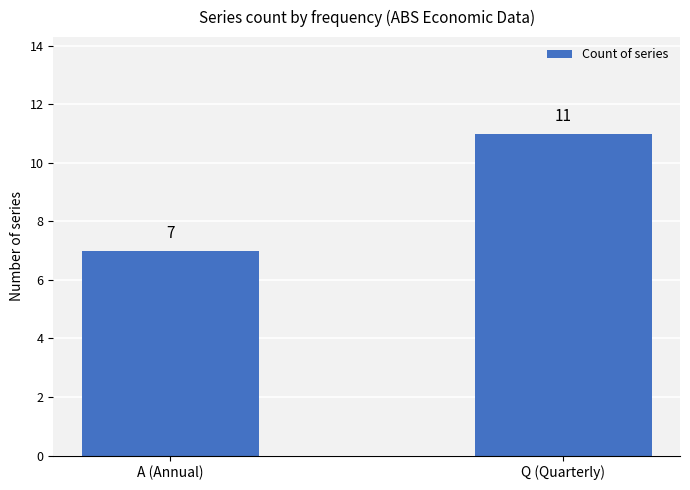

Reading left to right, what are all the values shown in this chart?

7	11